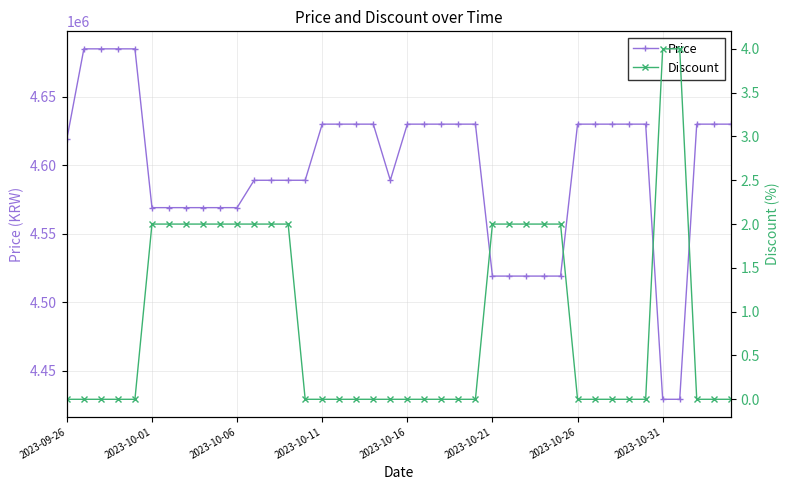

Rank the series by their maximum value, from lowest to highest.

Discount, Price